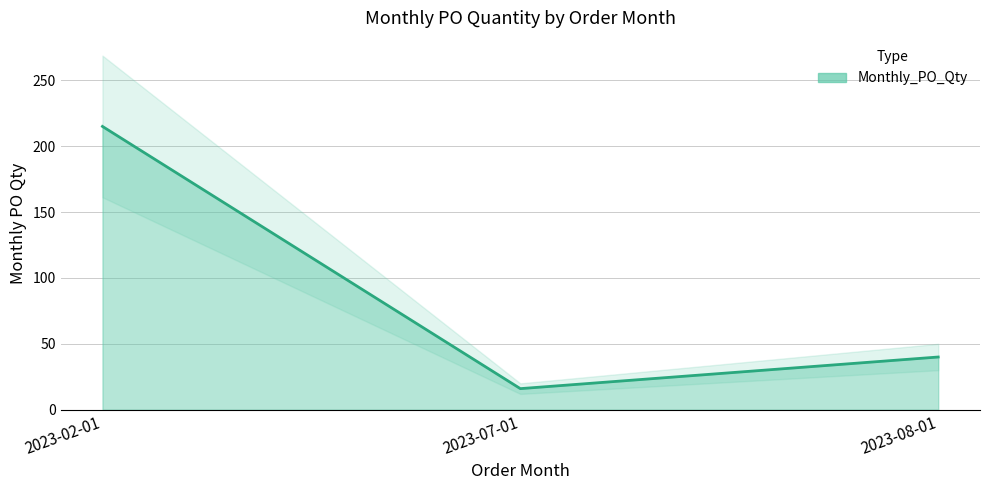

What is the label of the 3rd point from the left?

2023-08-01